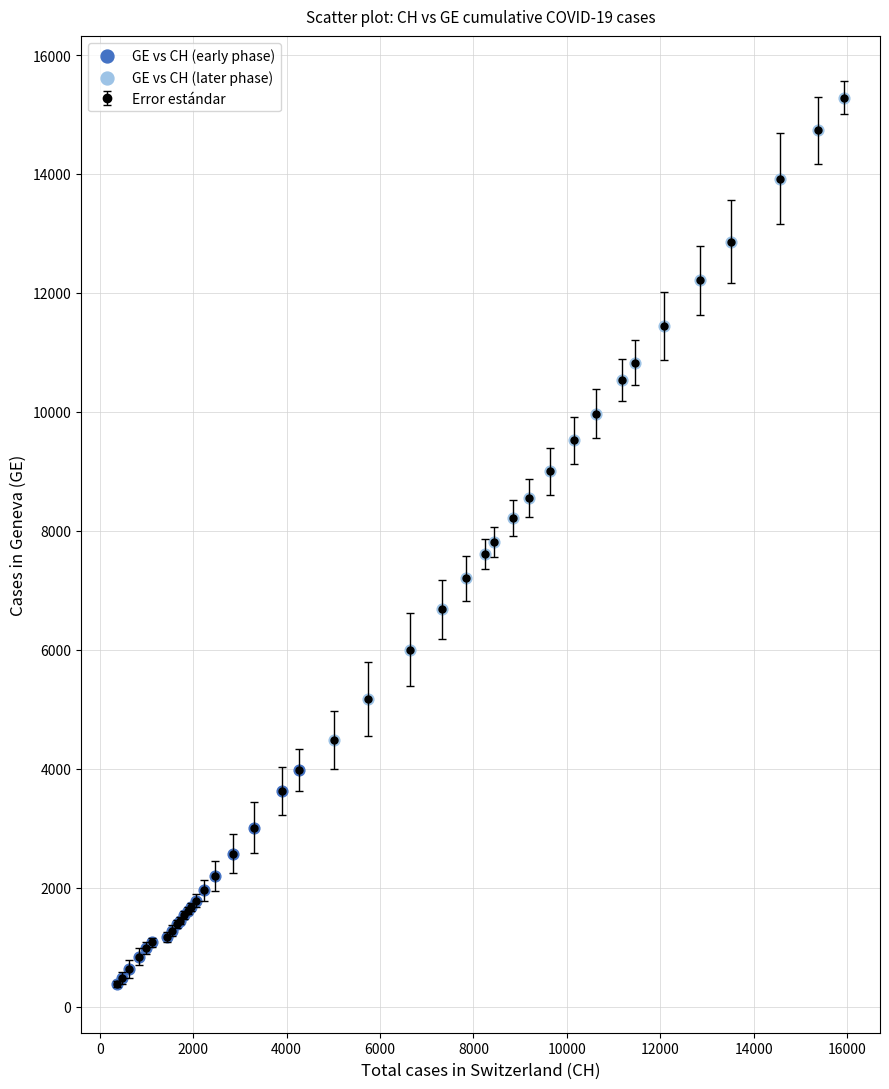

What is the greatest value displayed?

15284